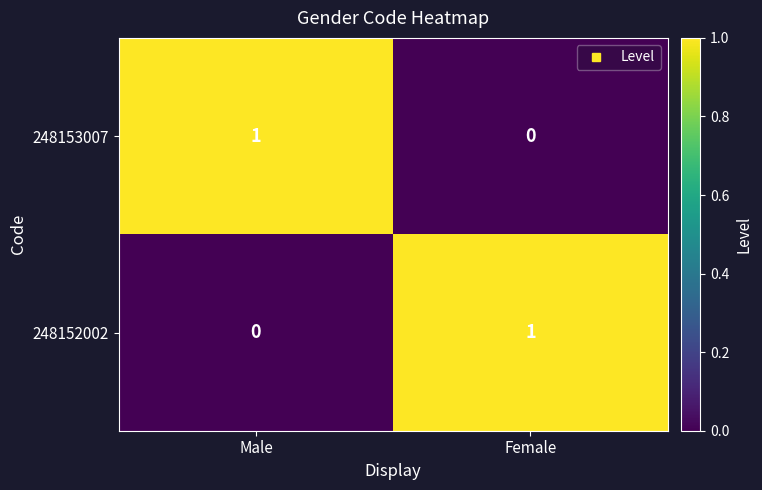

Reading left to right, extract all data points from this chart.

248153007: 1	0
248152002: 0	1